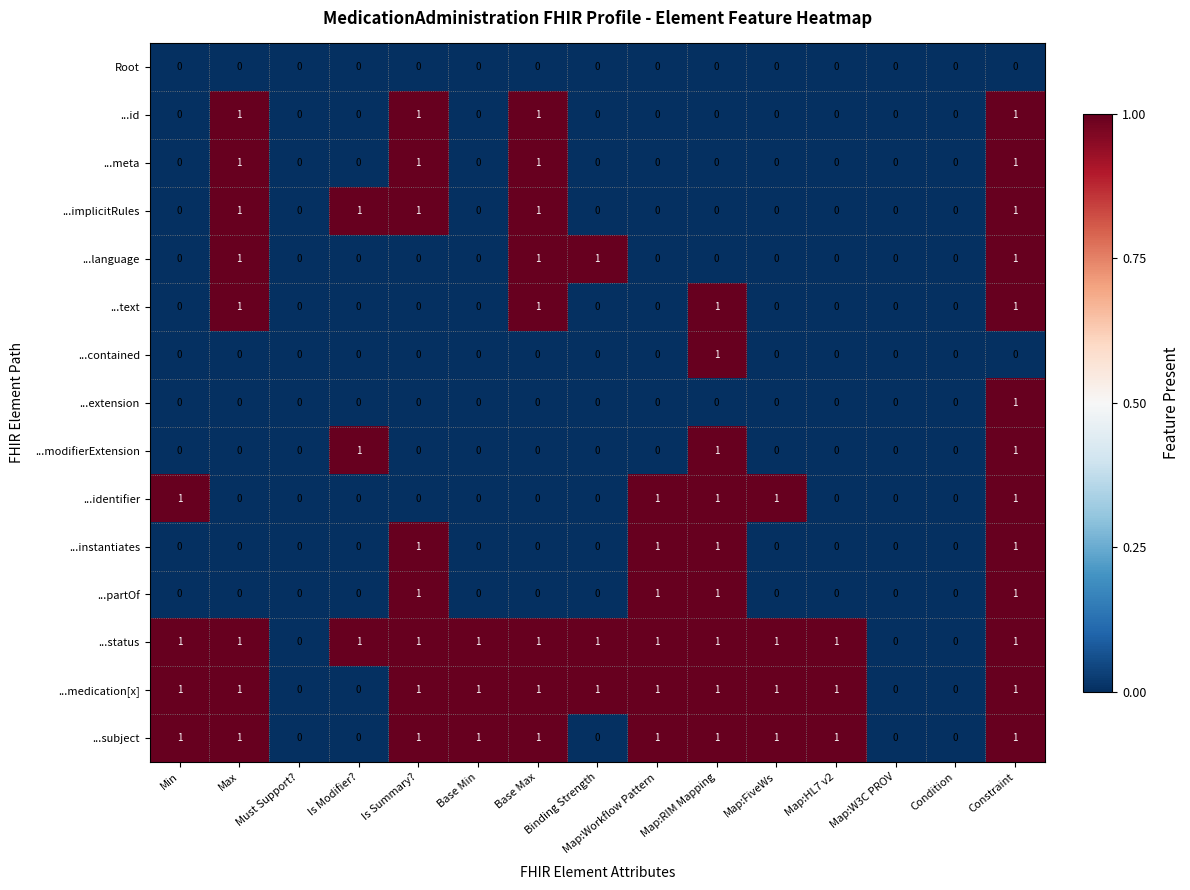

At which category is the sum across all series the highest?

Constraint